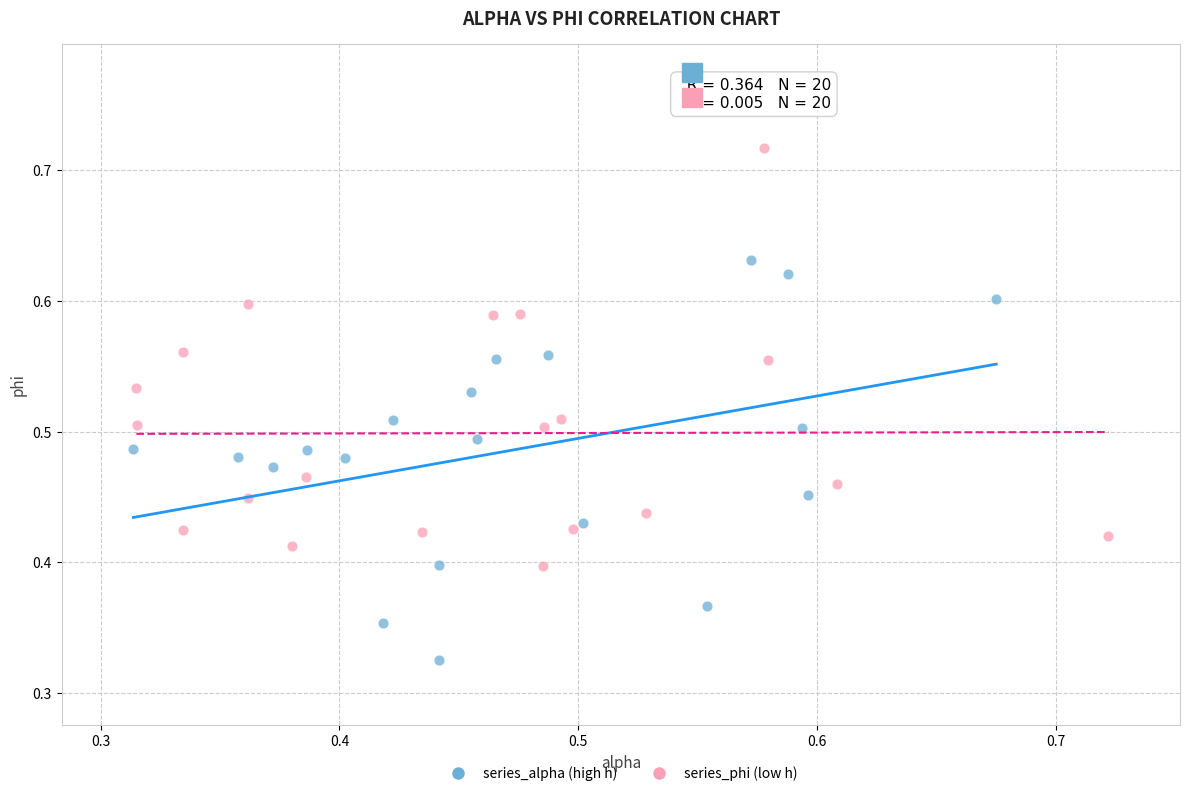

Which series reaches the maximum Y coordinate?

series_phi (low h)